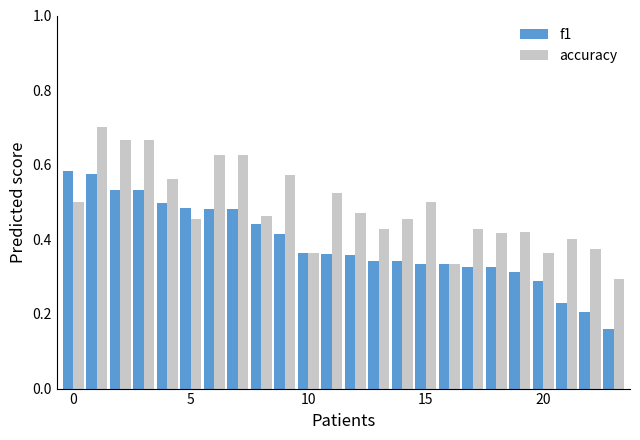

Count the f1 values in the range 0 to 1.

24